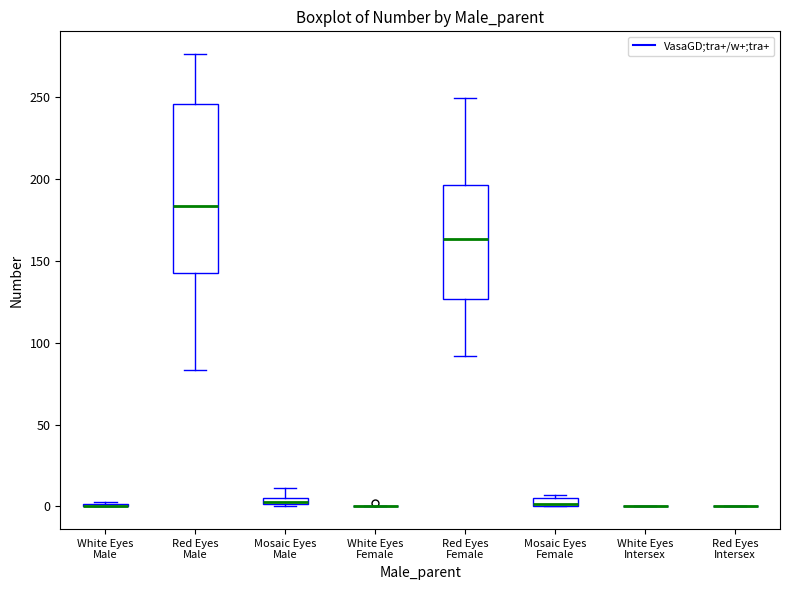

Where is the lower edge of the box for Mosaic Eyes Female on the y-axis? The values are not printed on the chart, so give them approximately, as read against the axis.

0